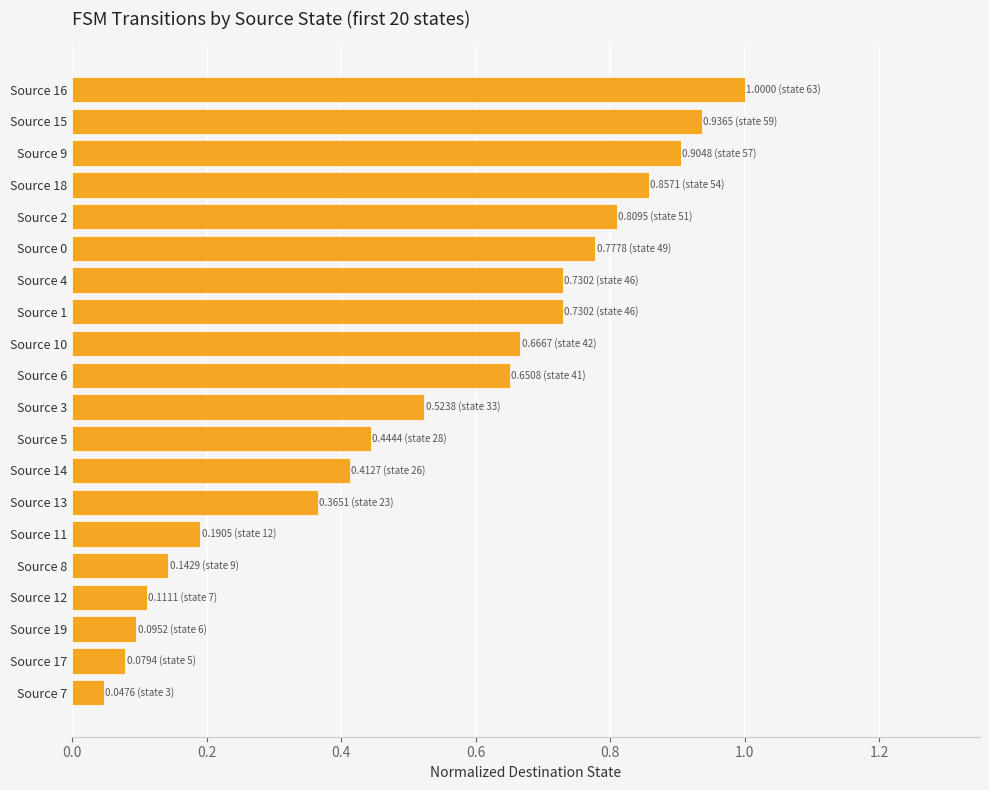

The value at Source 11 is 0.2. True or false?

True